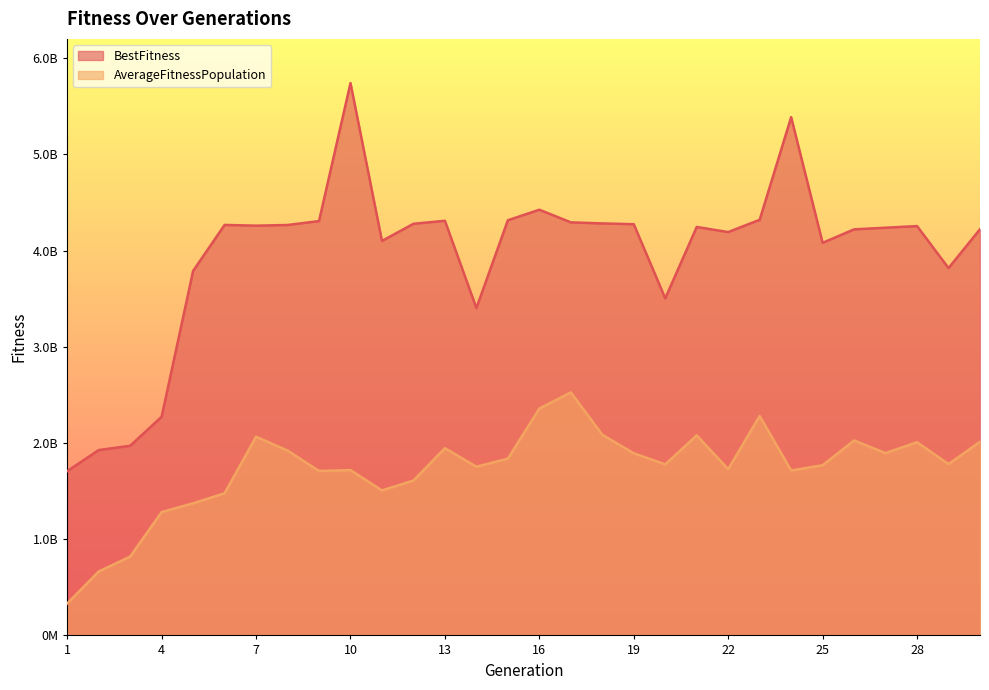

Does the chart have visible grid lines?

No